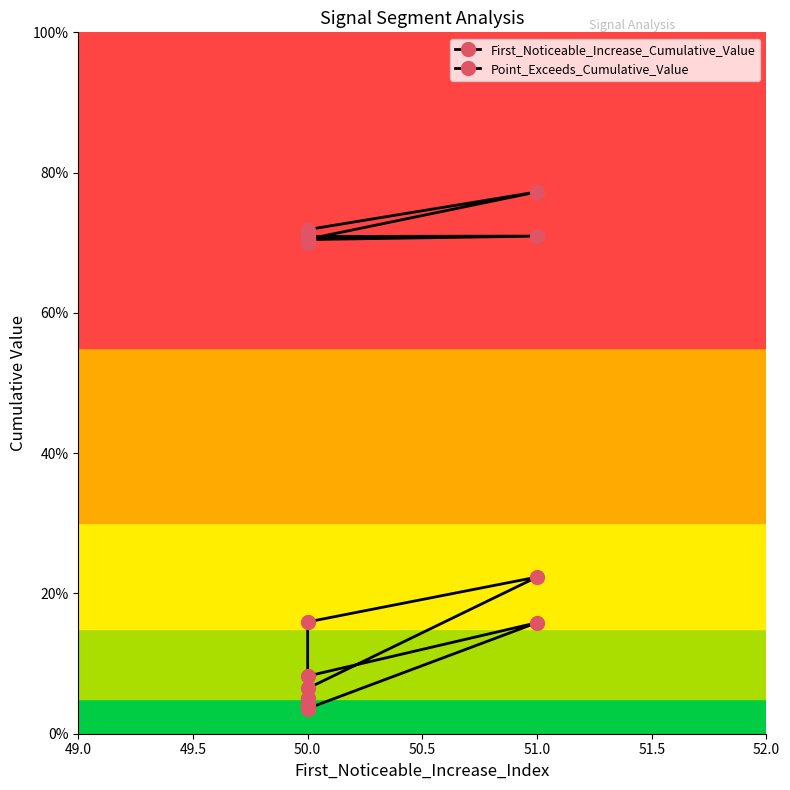

Does the chart display data point markers on the line(s)?

Yes